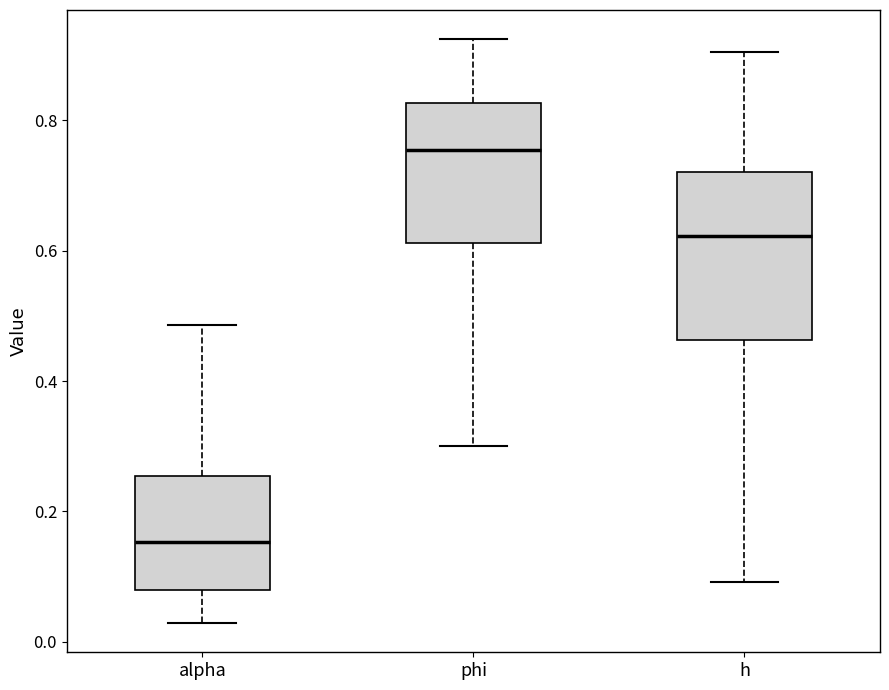

Comparing the boxes themselves (not the whiskers), which one is the tallest?

h